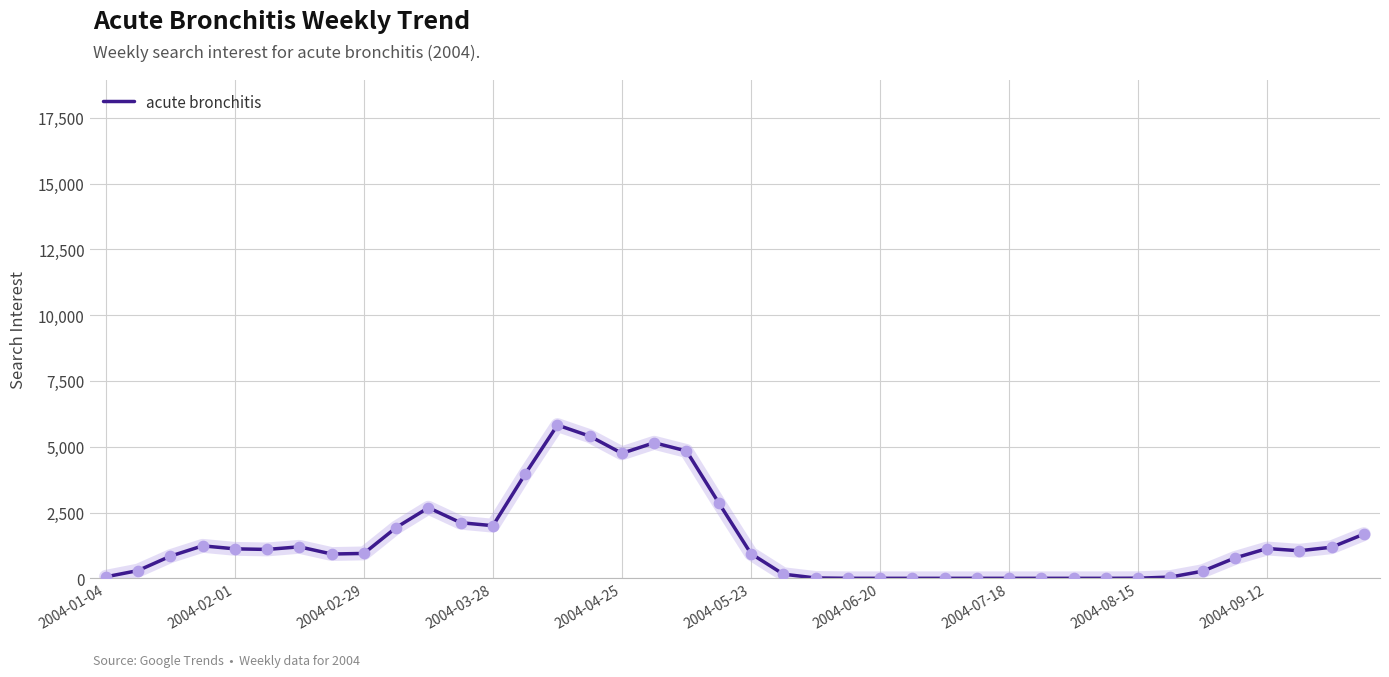

What is the maximum value shown in the chart?

5824.0